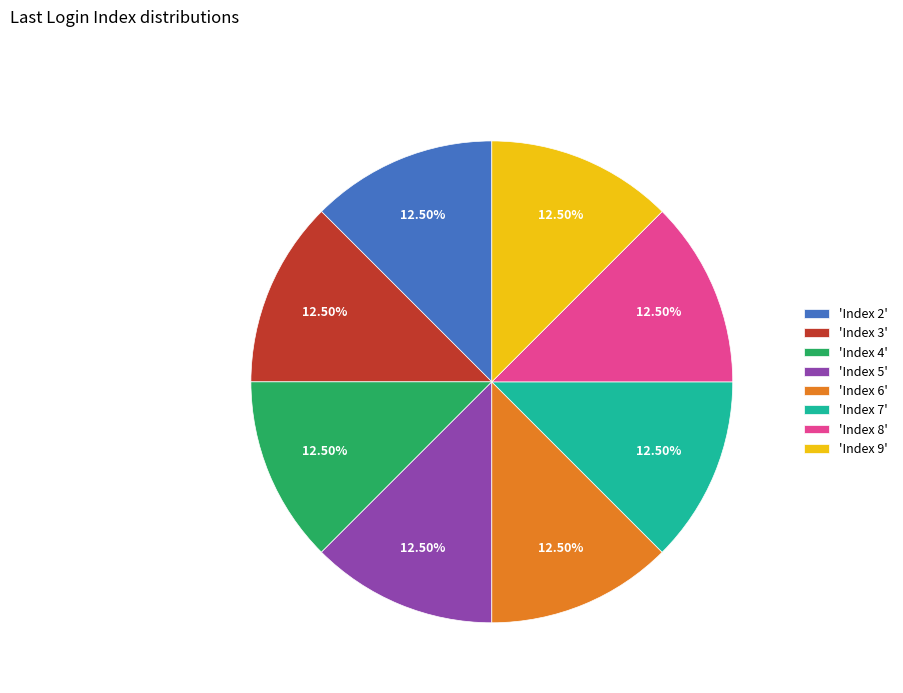

What is the ratio of the value at 'Index 7' to the value at 'Index 9'?

1.0